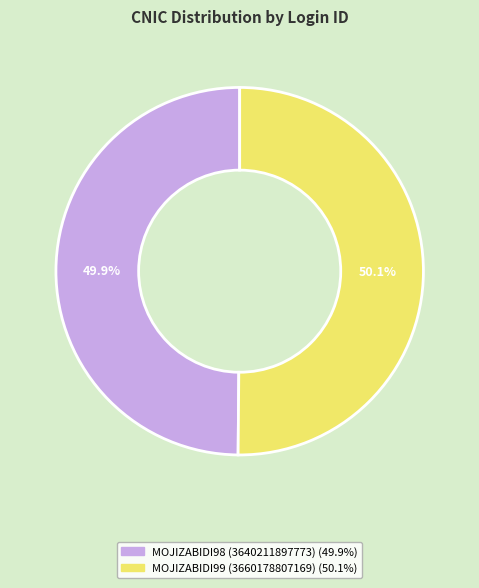

What is the ratio of the value at MOJIZABIDI98 (3640211897773) to the value at MOJIZABIDI99 (3660178807169)?

1.0